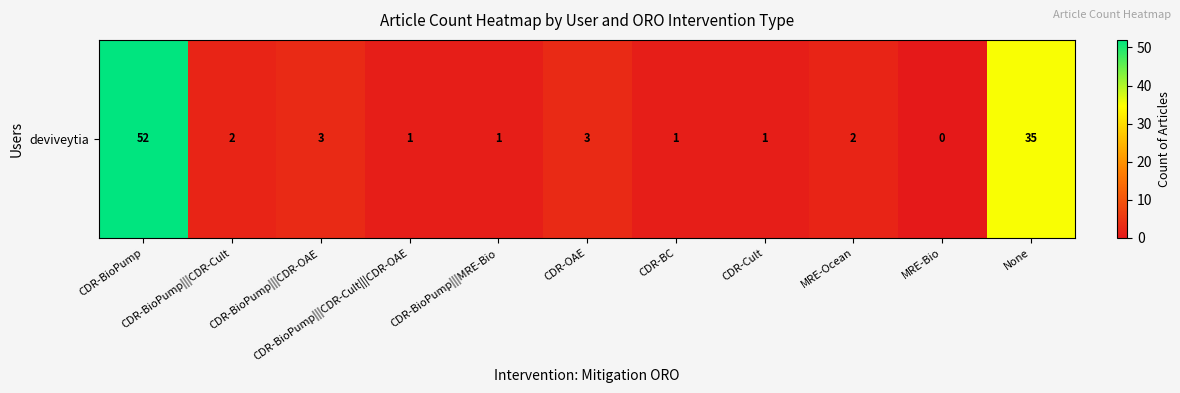

Rank the categories by value from lowest to highest.

MRE-Bio, CDR-BioPump|||CDR-Cult|||CDR-OAE, CDR-BioPump|||MRE-Bio, CDR-BC, CDR-Cult, CDR-BioPump|||CDR-Cult, MRE-Ocean, CDR-BioPump|||CDR-OAE, CDR-OAE, None, CDR-BioPump